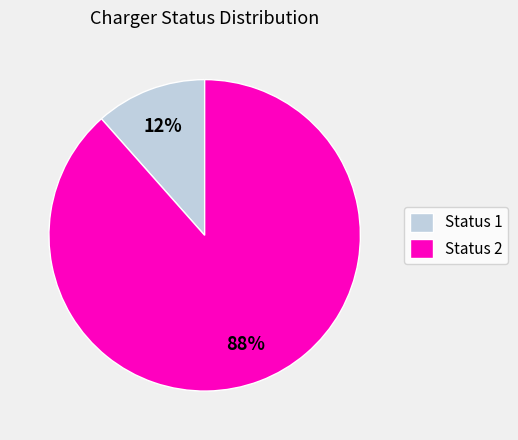

Is there any slice that represents more than half of the pie?

Yes